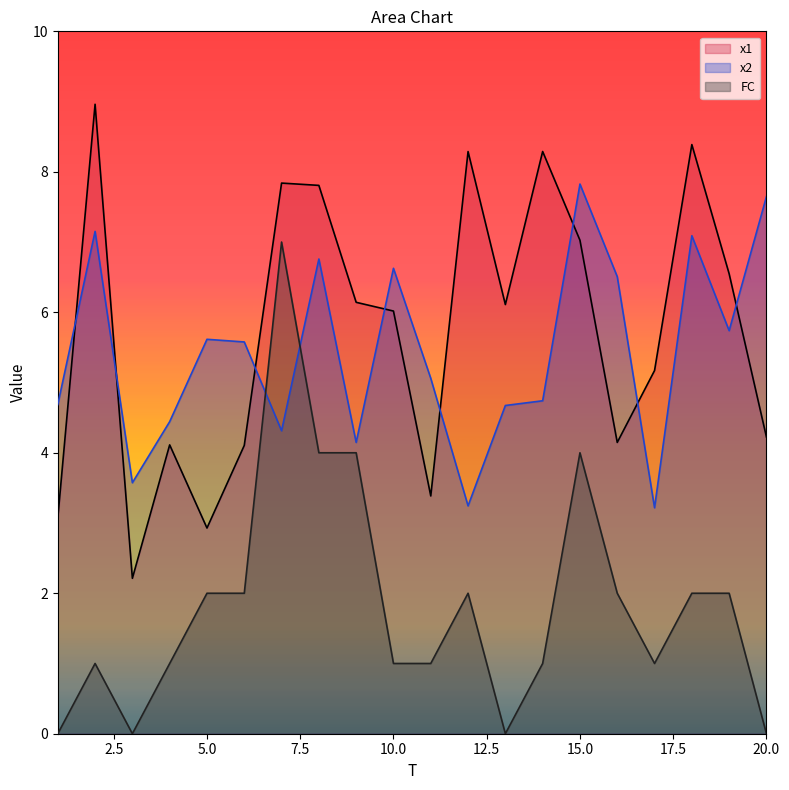

How many lines are shown in the chart?

3